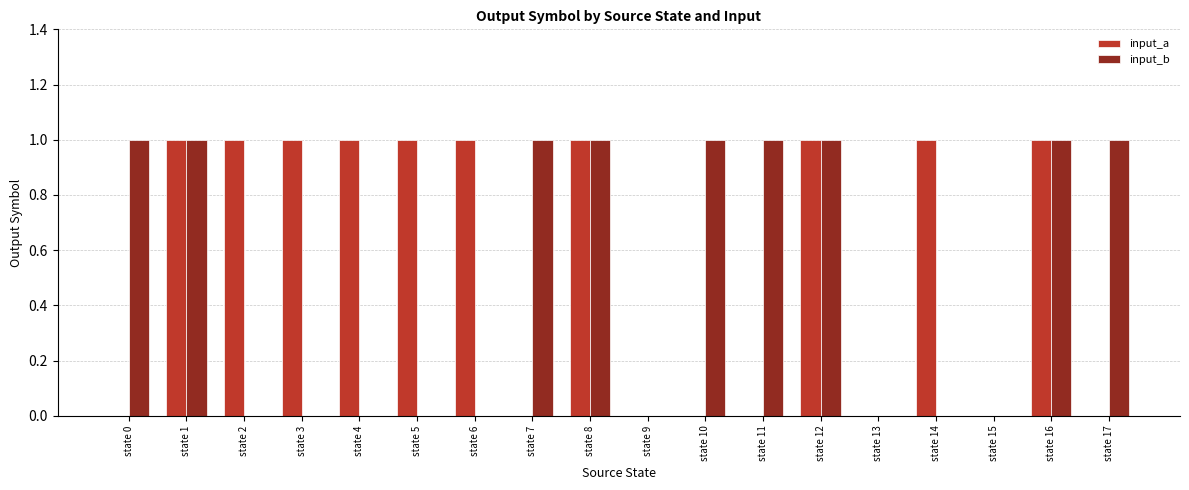

Is it true that input_b equals 2 at state 17?

False